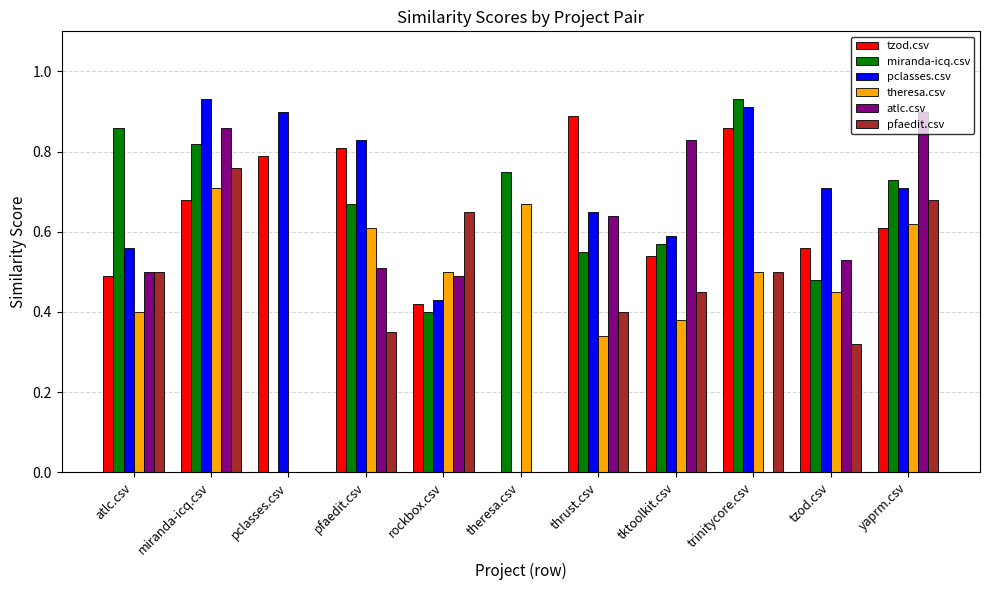

How many values in the theresa.csv series exceed 0?

10